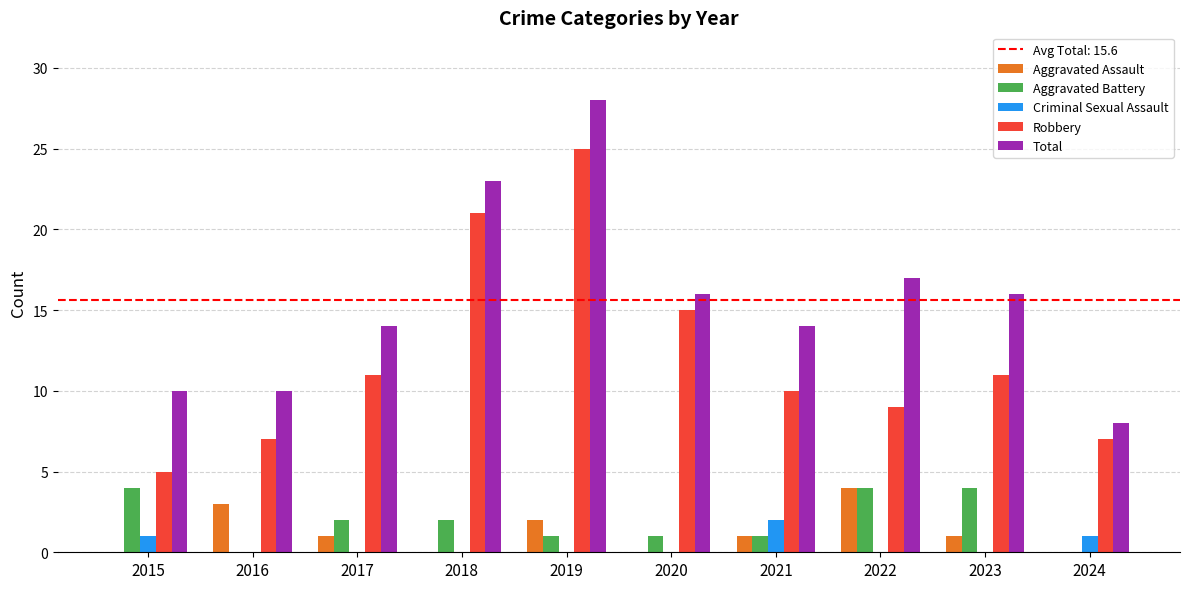

Reading left to right, what are all the values shown in this chart?

Aggravated Assault: 2015=0	2016=3	2017=1	2018=0	2019=2	2020=0	2021=1	2022=4	2023=1	2024=0
Aggravated Battery: 2015=4	2016=0	2017=2	2018=2	2019=1	2020=1	2021=1	2022=4	2023=4	2024=0
Criminal Sexual Assault: 2015=1	2016=0	2017=0	2018=0	2019=0	2020=0	2021=2	2022=0	2023=0	2024=1
Robbery: 2015=5	2016=7	2017=11	2018=21	2019=25	2020=15	2021=10	2022=9	2023=11	2024=7
Total: 2015=10	2016=10	2017=14	2018=23	2019=28	2020=16	2021=14	2022=17	2023=16	2024=8